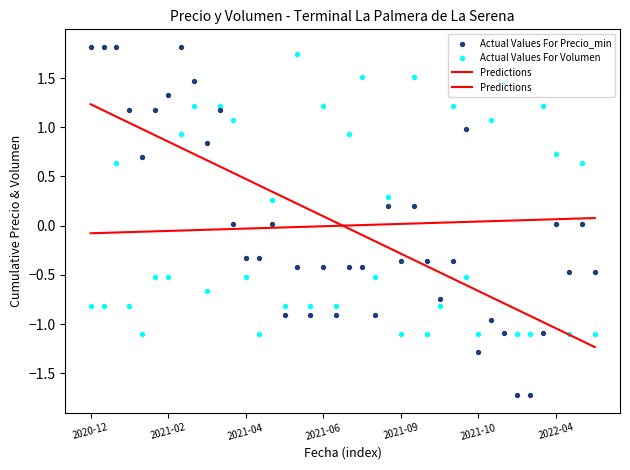

At how many categories does at least one series exceed 0?

35